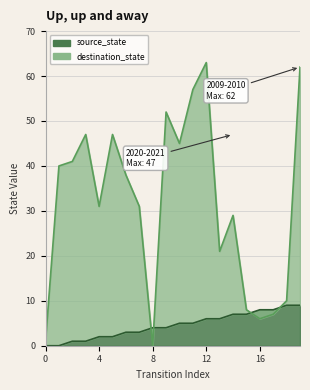

True or false: source_state and destination_state intersect in this chart.

True